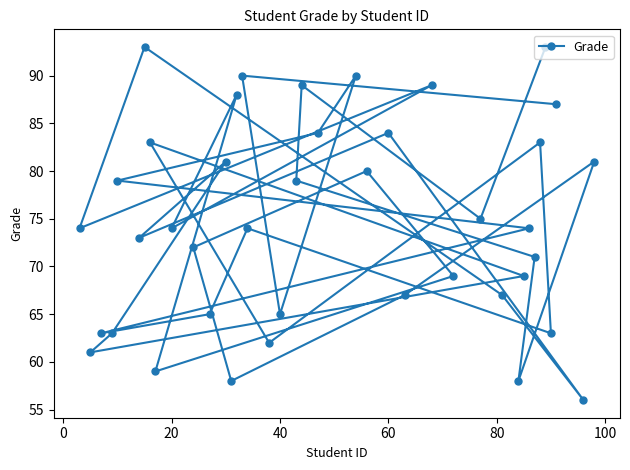

What is the minimum value shown in the chart?

56